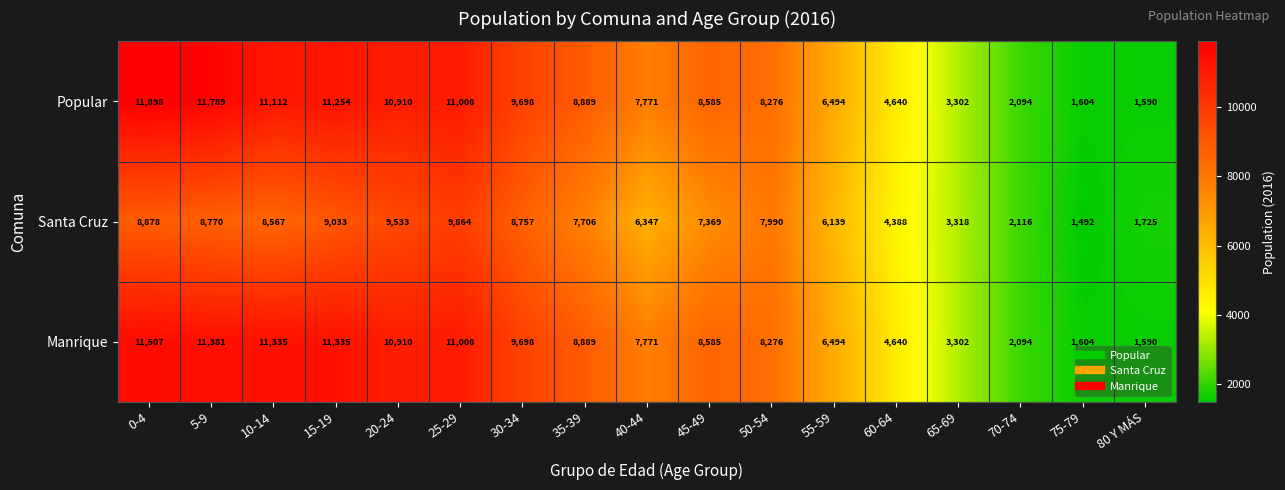

The Popular series shows 17298 at 10-14. True or false?

False